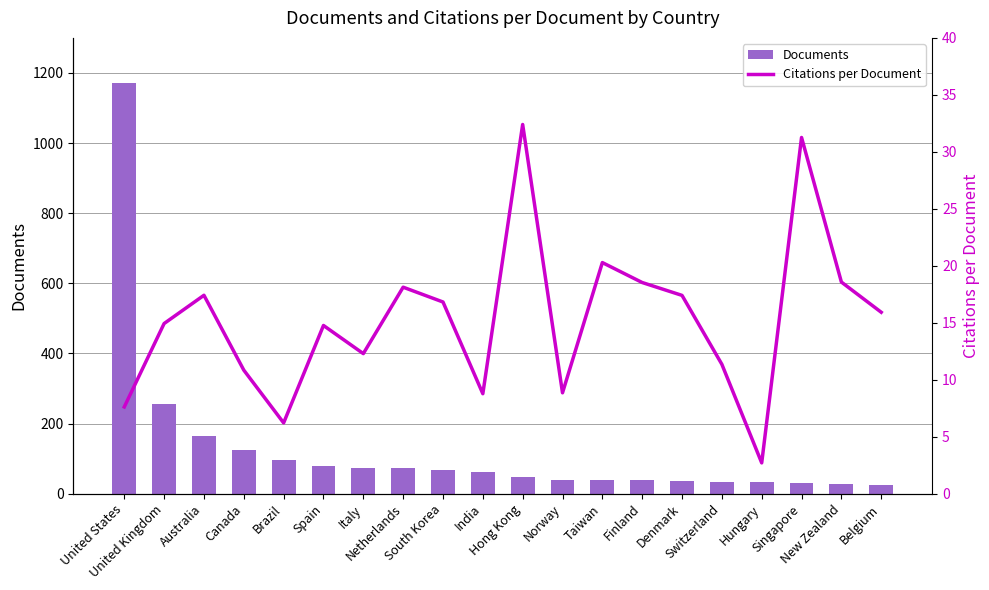

How many values in the Citations per Document series are below 15?

10